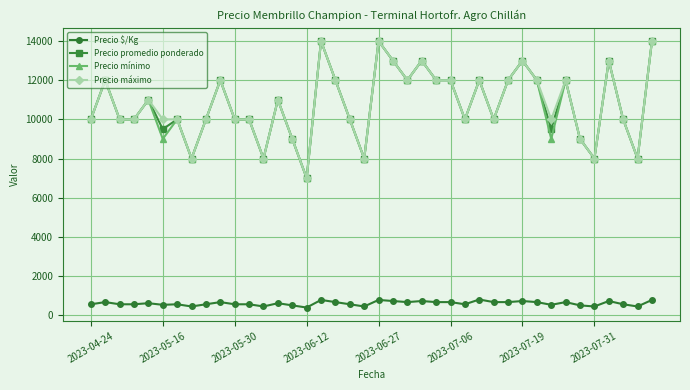

What is the greatest value displayed?

14000